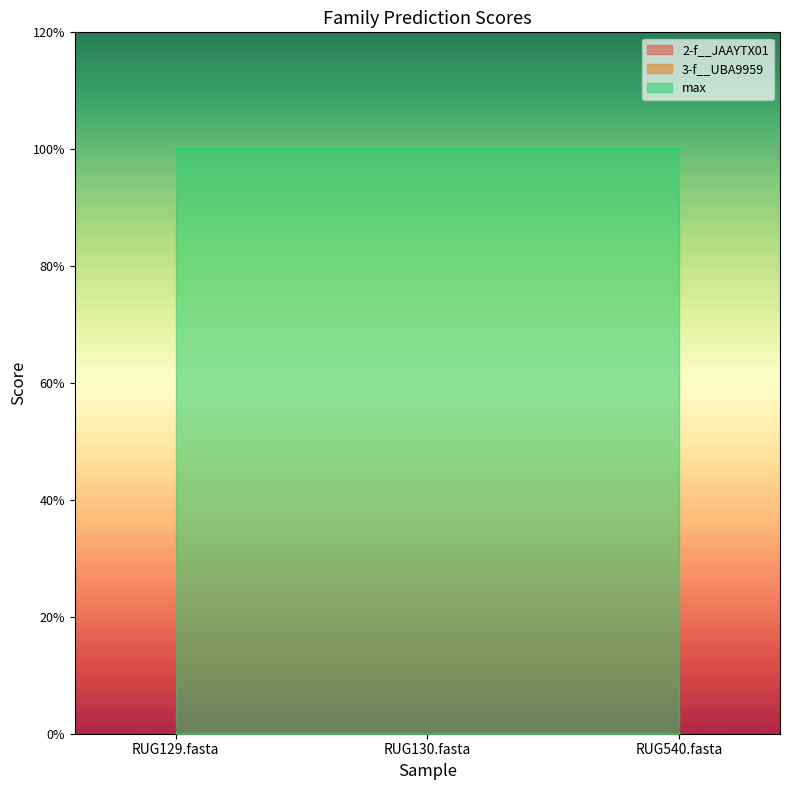

How many lines are shown in the chart?

3